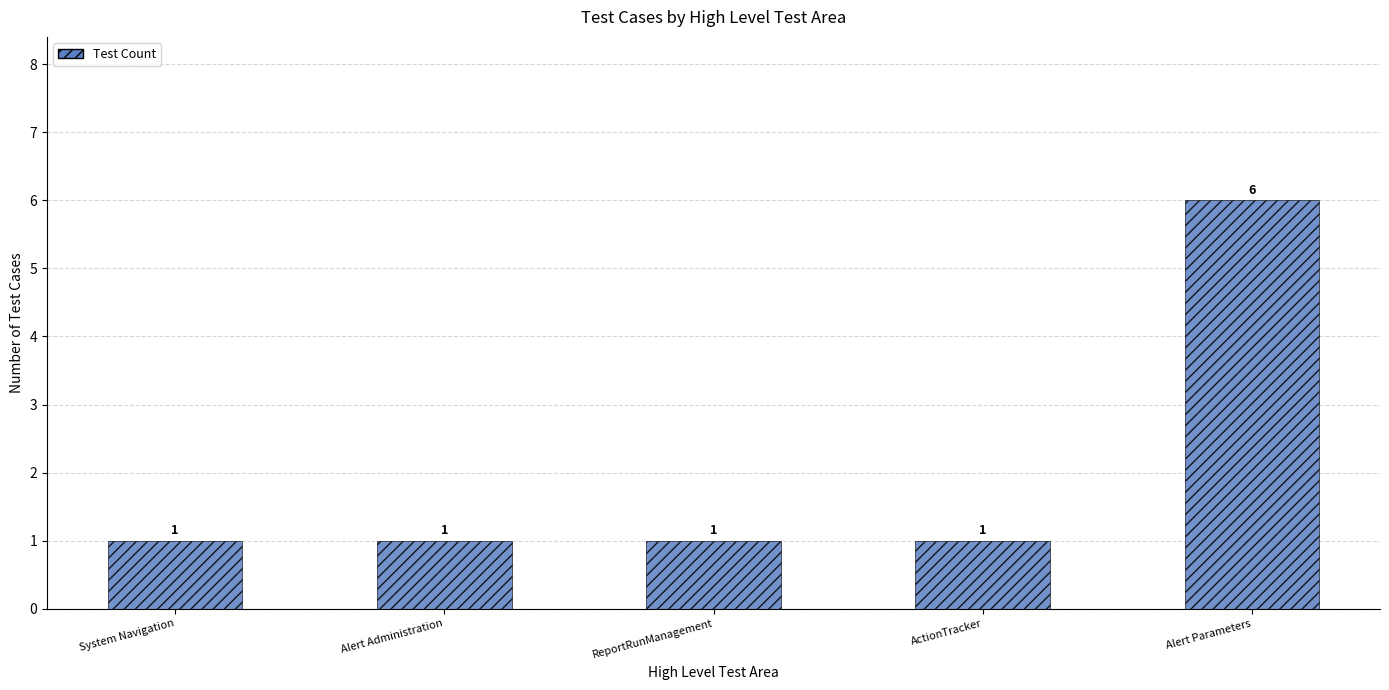

How many categories are shown in the chart?

5